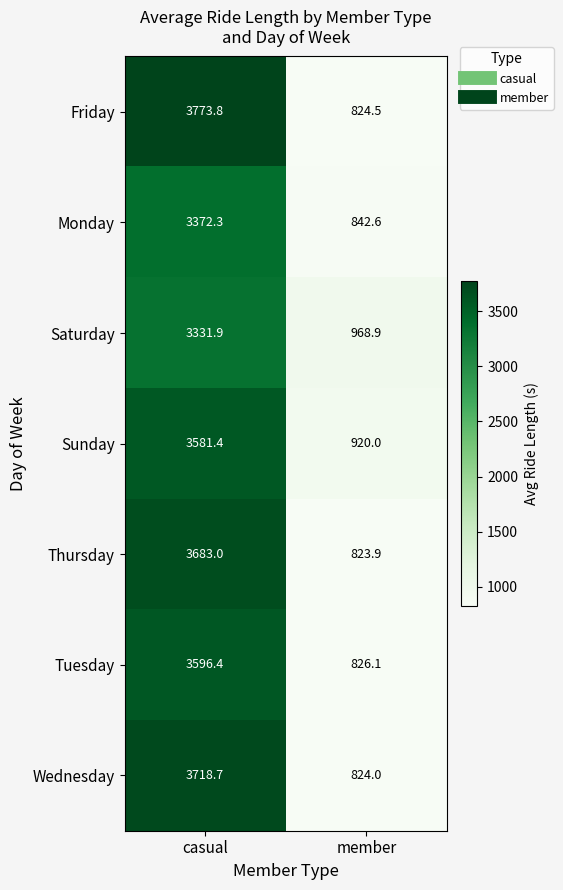

Reading left to right, what are all the values shown in this chart?

Friday: casual=3773.8	member=824.5
Monday: casual=3372.3	member=842.6
Saturday: casual=3331.9	member=968.9
Sunday: casual=3581.4	member=920.0
Thursday: casual=3683.0	member=823.9
Tuesday: casual=3596.4	member=826.1
Wednesday: casual=3718.7	member=824.0